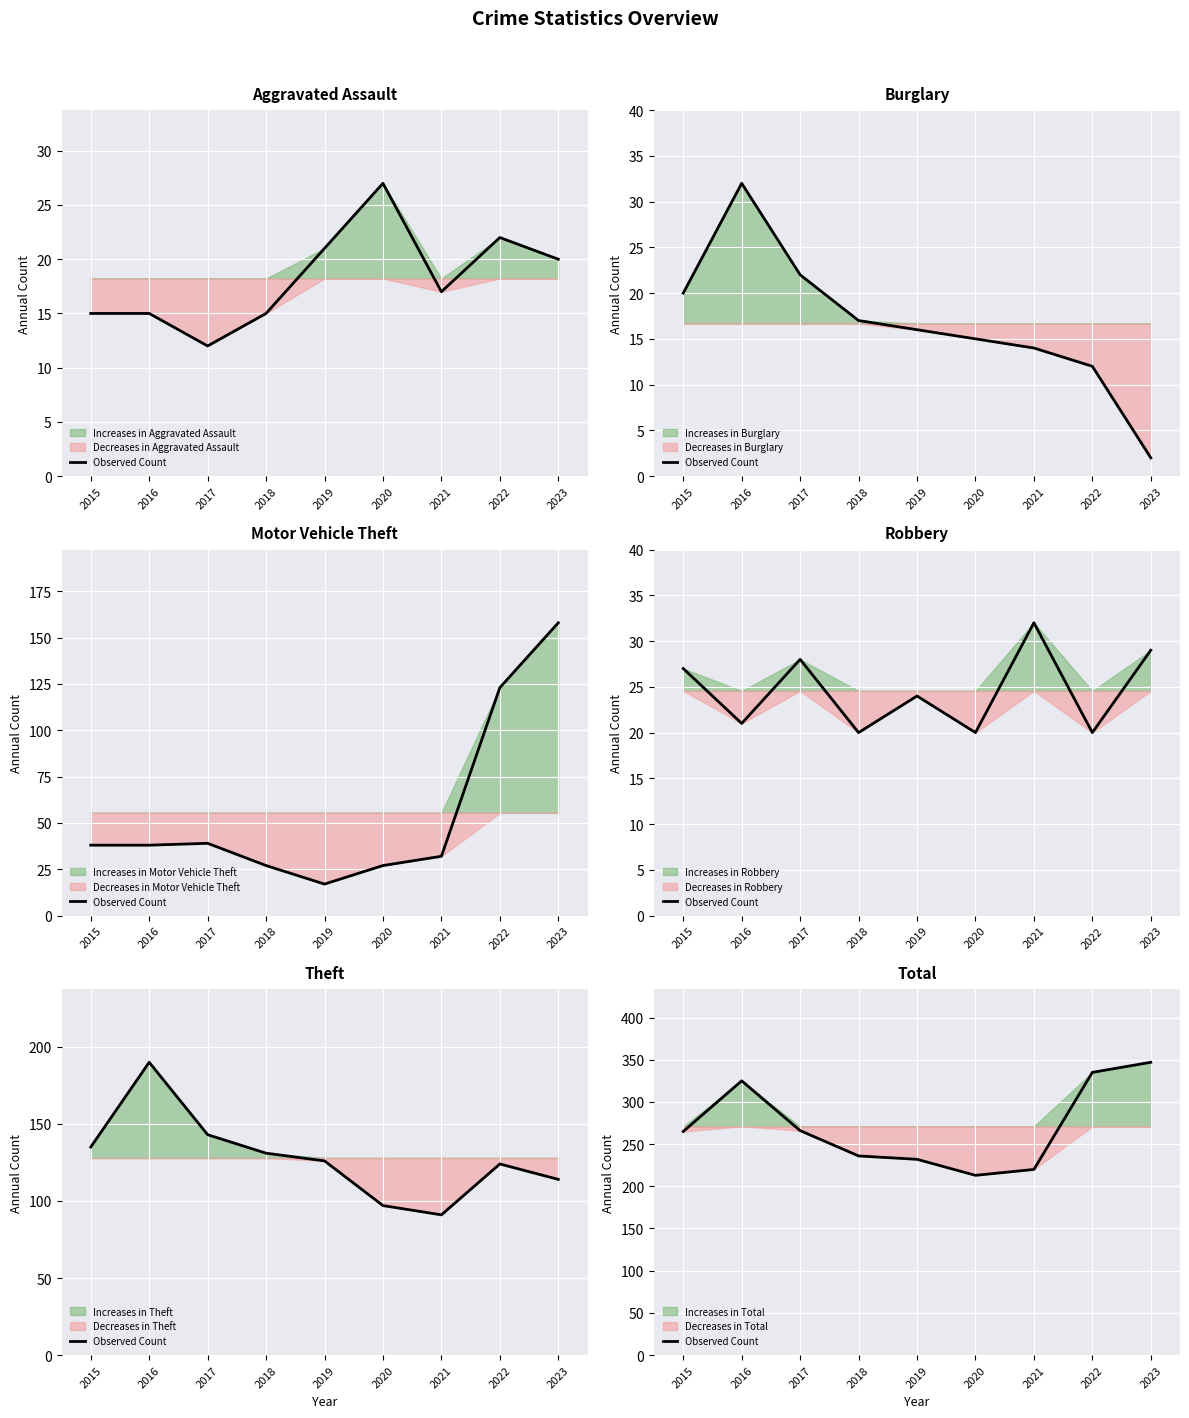

The chart shows a value of 265 at 2015. True or false?

True